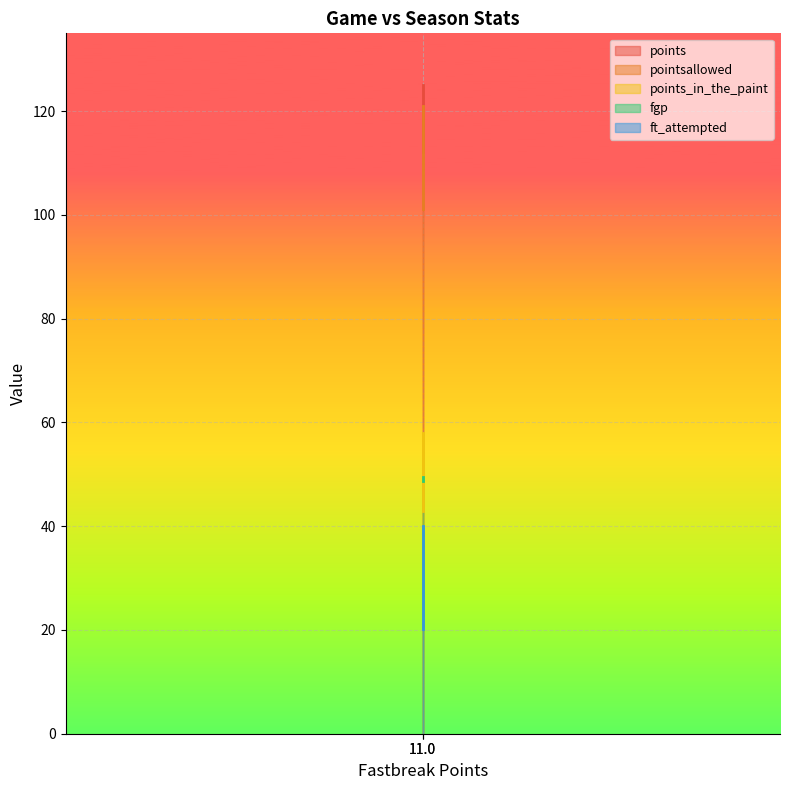

Rank the series by their maximum value, from lowest to highest.

ft_attempted, fgp, points_in_the_paint, pointsallowed, points